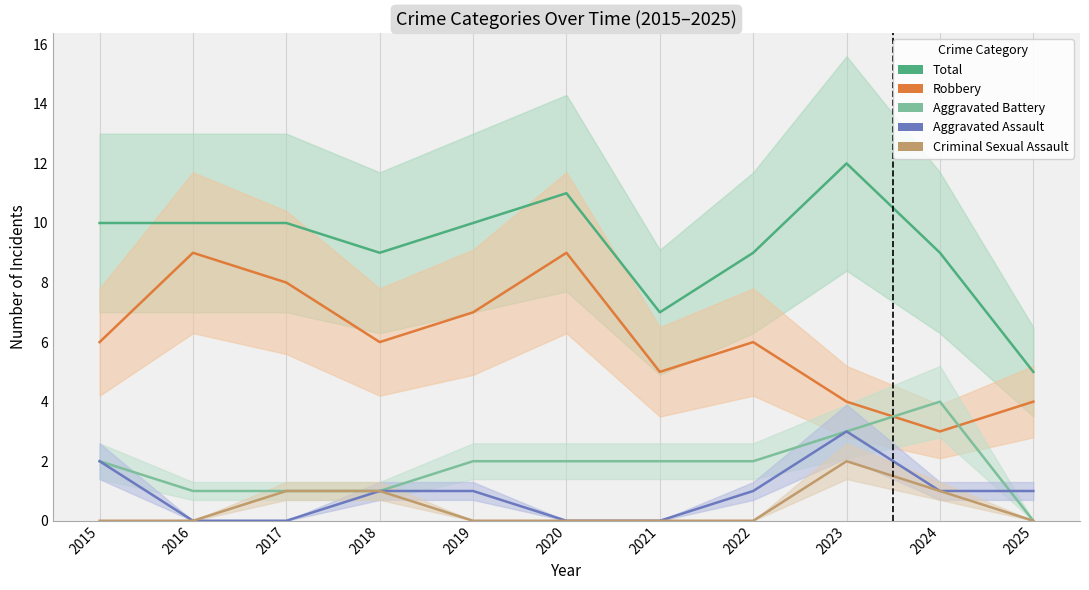

Where do Aggravated Assault and Aggravated Battery first cross each other?

2024 and 2025